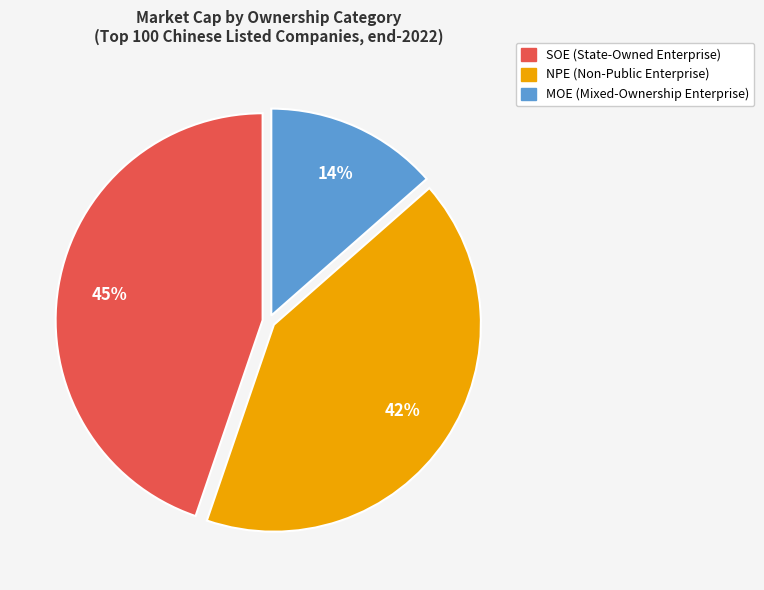

Does NPE represent more than half of the total?

No